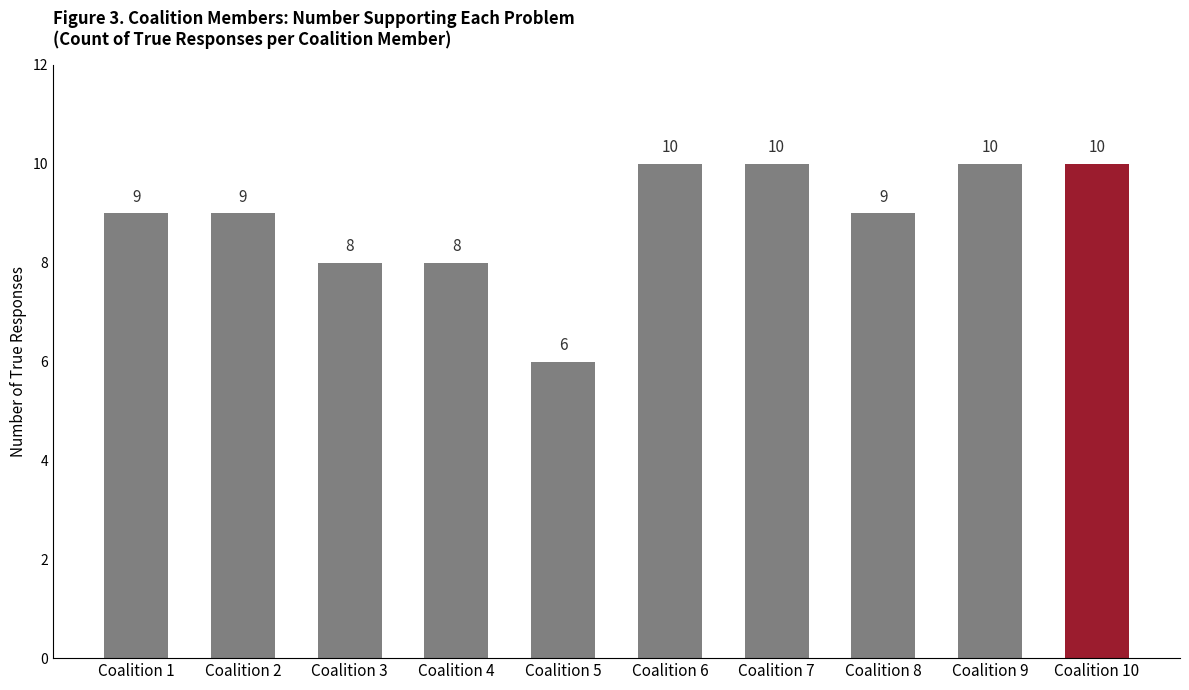

What is the maximum value shown in the chart?

10